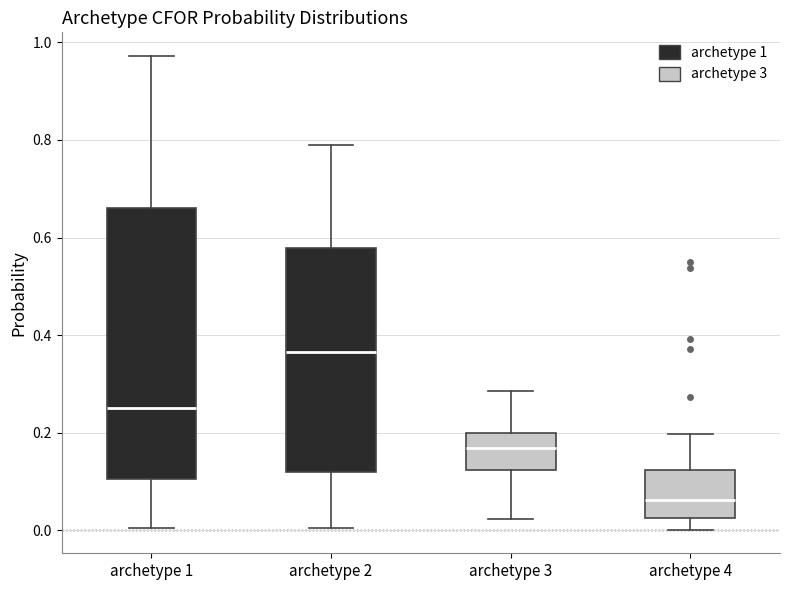

Reading left to right, read every box against the y-axis: the position of its median line, the range the box covers, and the ends of its whiskers. The values are not printed on the chart, so give them approximately, as read against the axis.

archetype 1: median 0.26, box 0.10 to 0.66, whiskers 0.00 to 0.98
archetype 2: median 0.36, box 0.12 to 0.58, whiskers 0.00 to 0.78
archetype 3: median 0.16, box 0.12 to 0.20, whiskers 0.02 to 0.28
archetype 4: median 0.06, box 0.02 to 0.12, whiskers 0.00 to 0.20